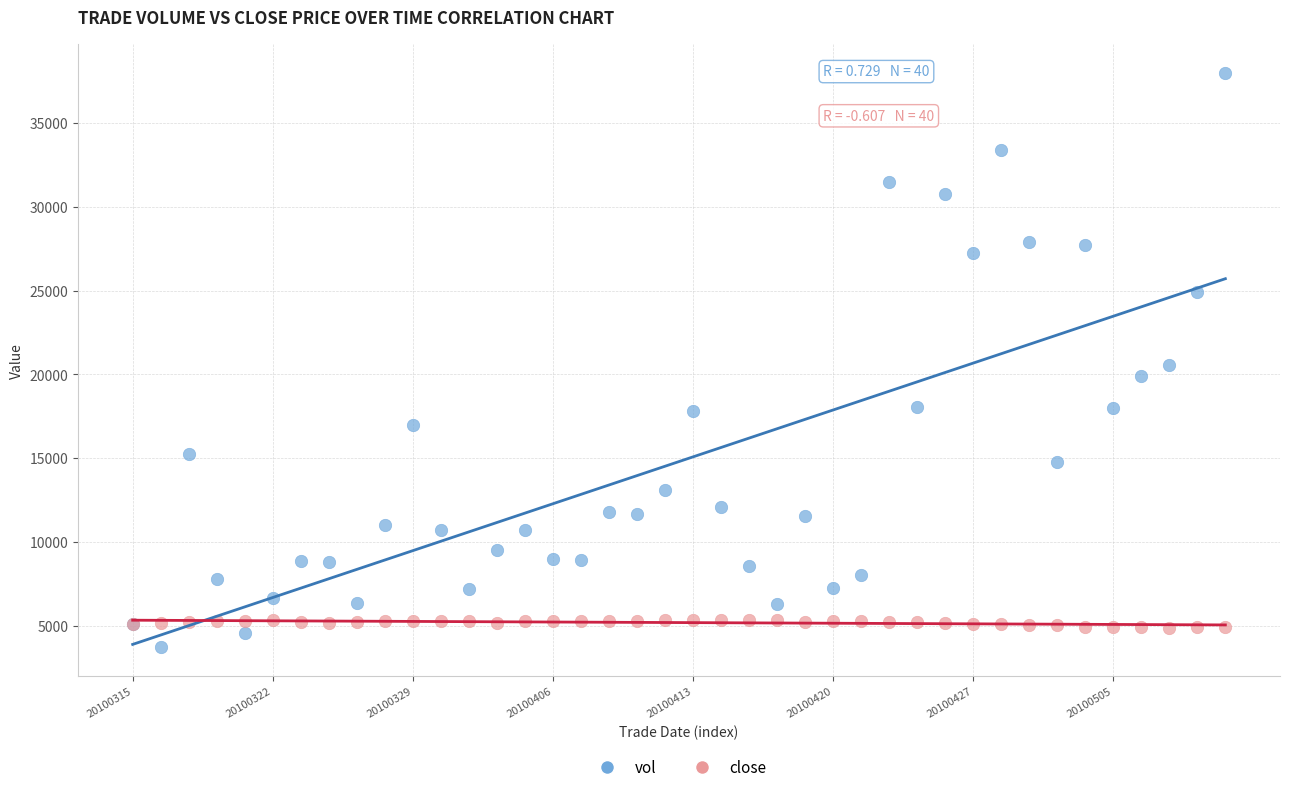

Which series has the widest spread of Y values?

vol